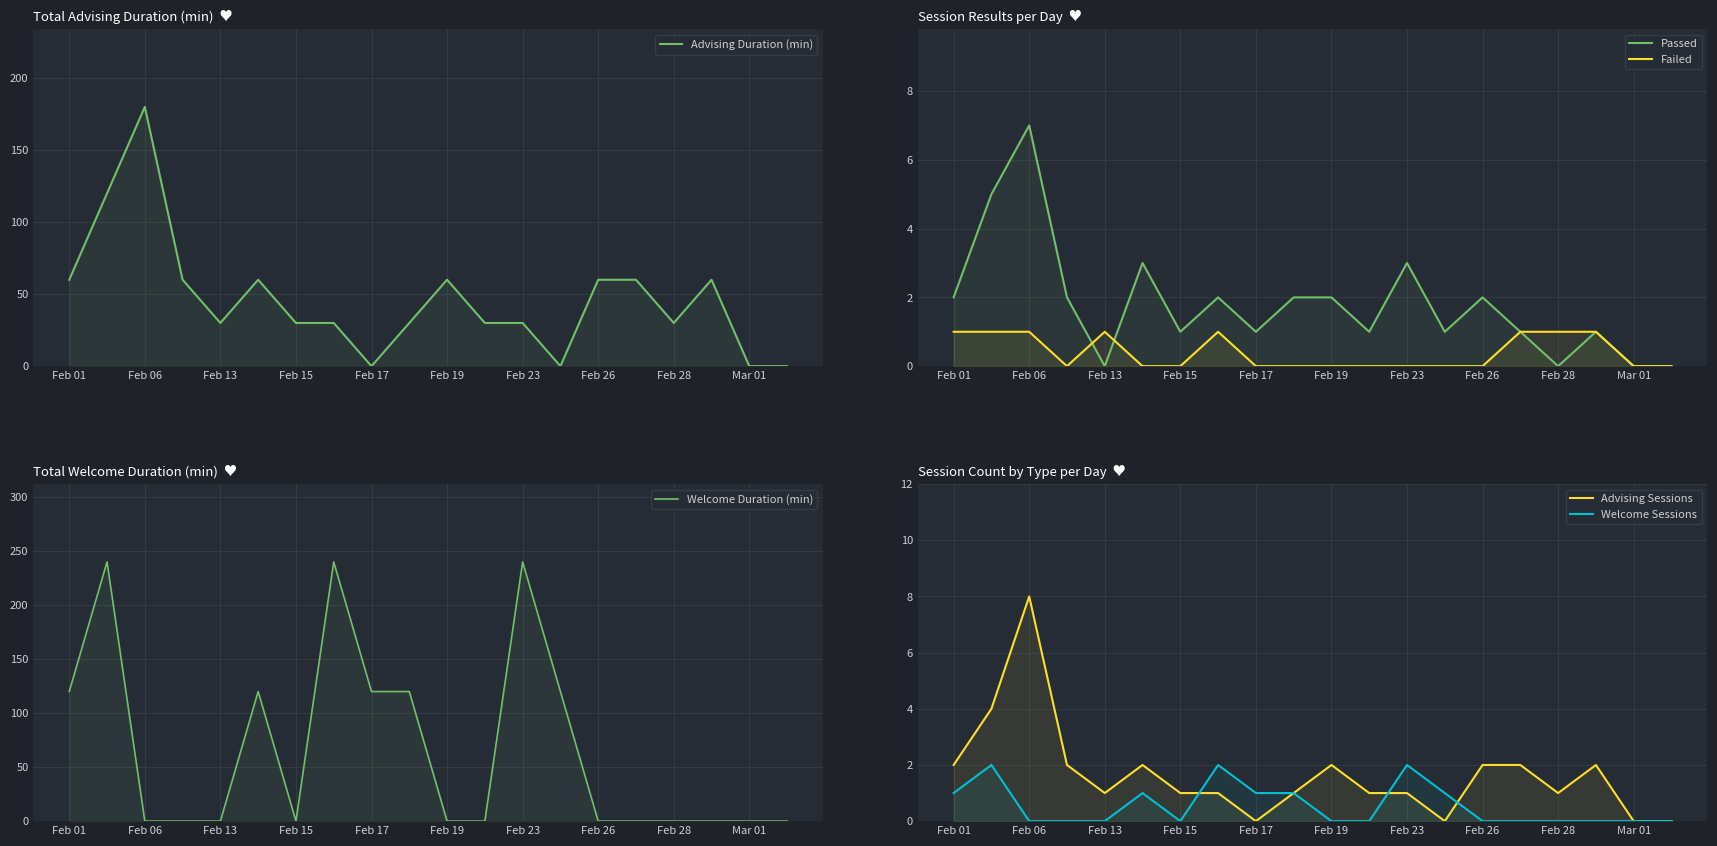

The value of Passed at 17 is 0. True or false?

False